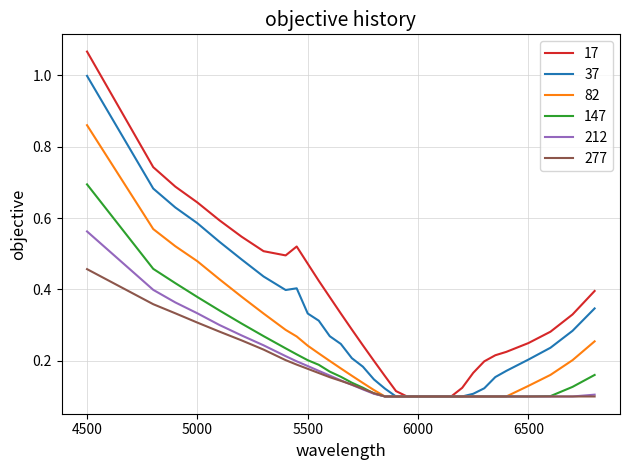

Which series has the widest spread of values?

17